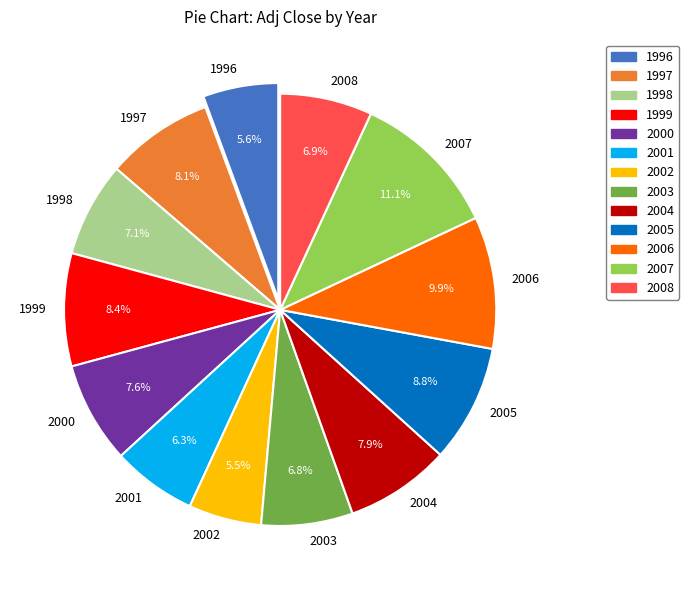

What is the ratio of the value at 1996 to the value at 2008?

0.8